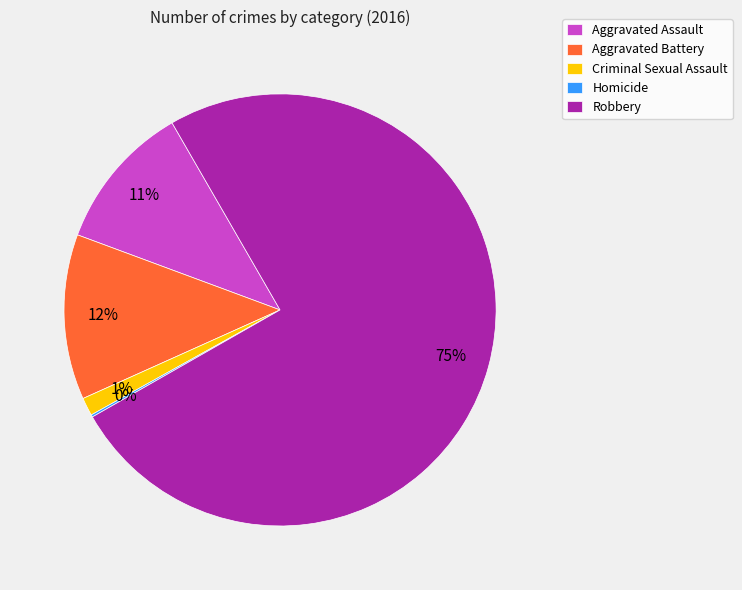

To the nearest percent, what is the combined percentage of Aggravated Battery and Aggravated Assault?

23%